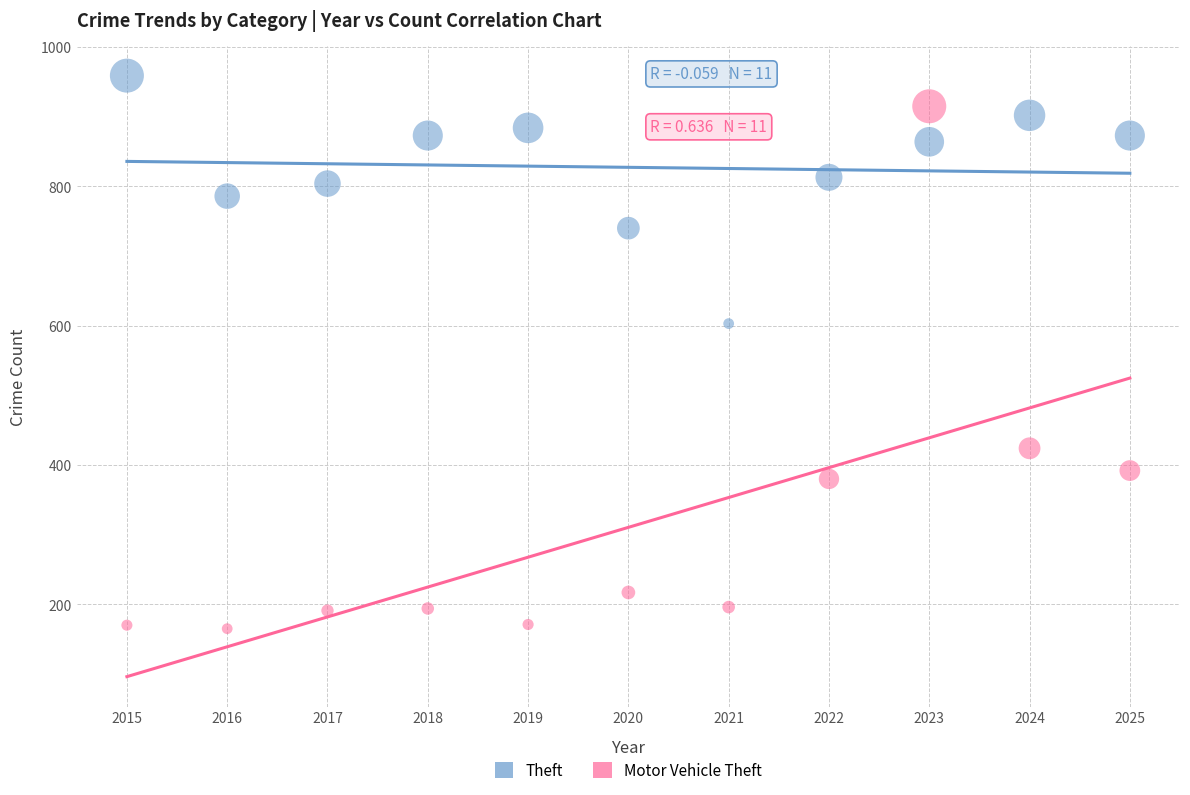

What are all the series names shown in the legend?

Theft, Motor Vehicle Theft